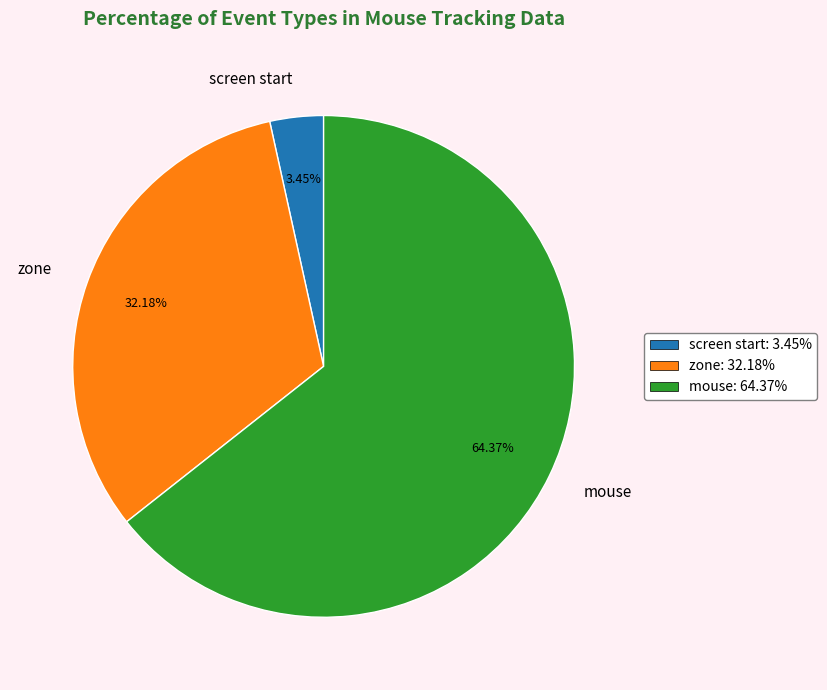

The screen start slice represents 22% of the pie. True or false?

False